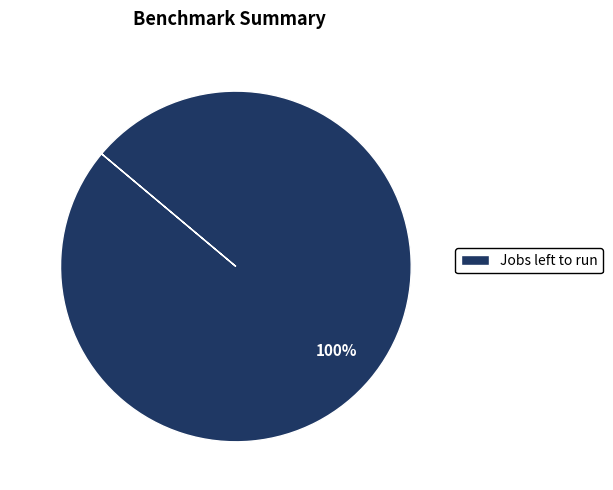

Is there any slice that represents more than half of the pie?

Yes